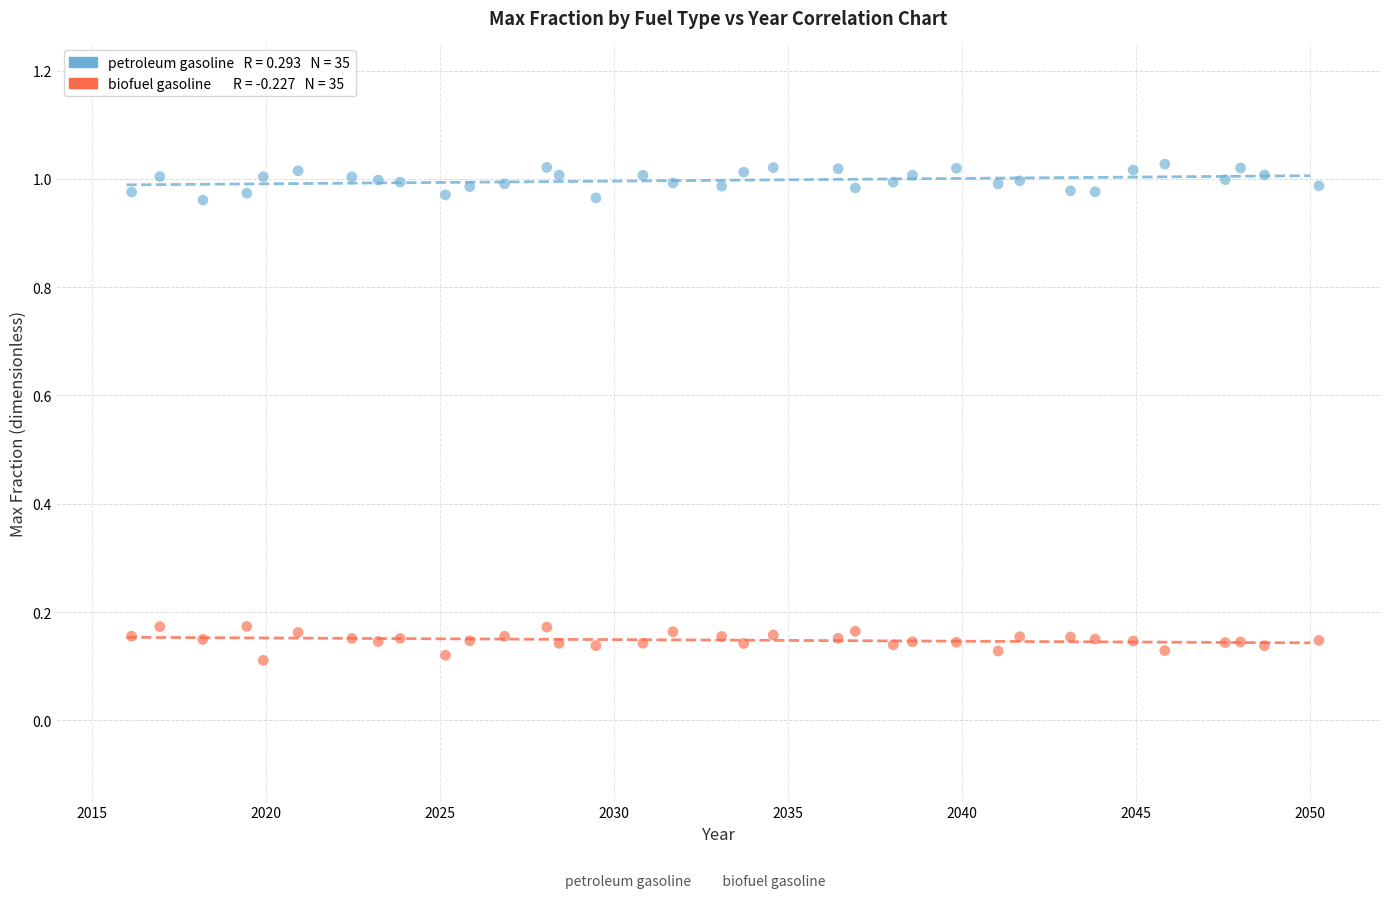

Across all data points, what is the range of Y values (max minus min)?

0.9